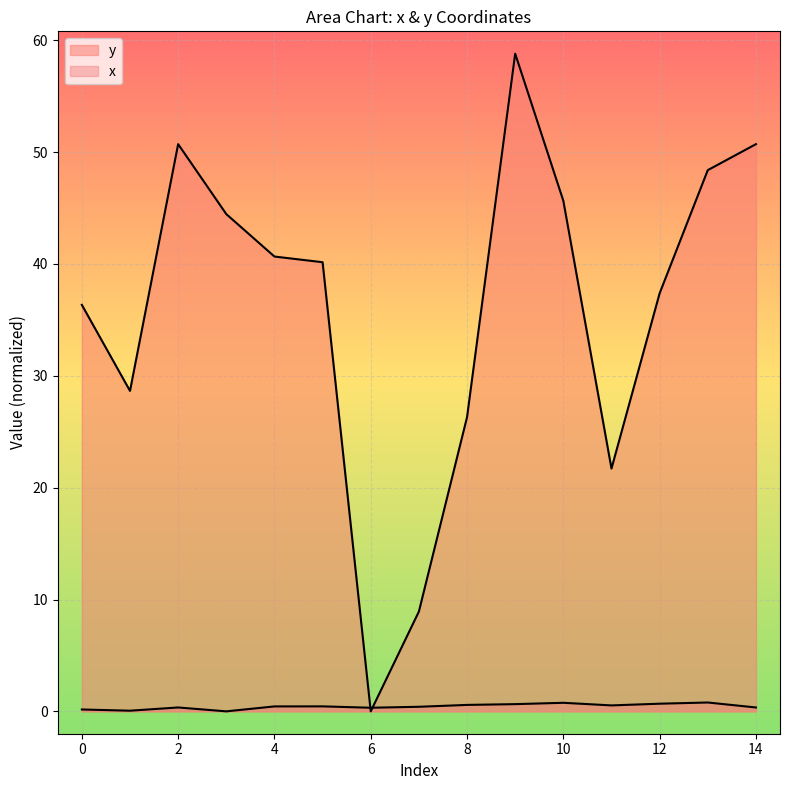

How many times do x and y cross each other?

2